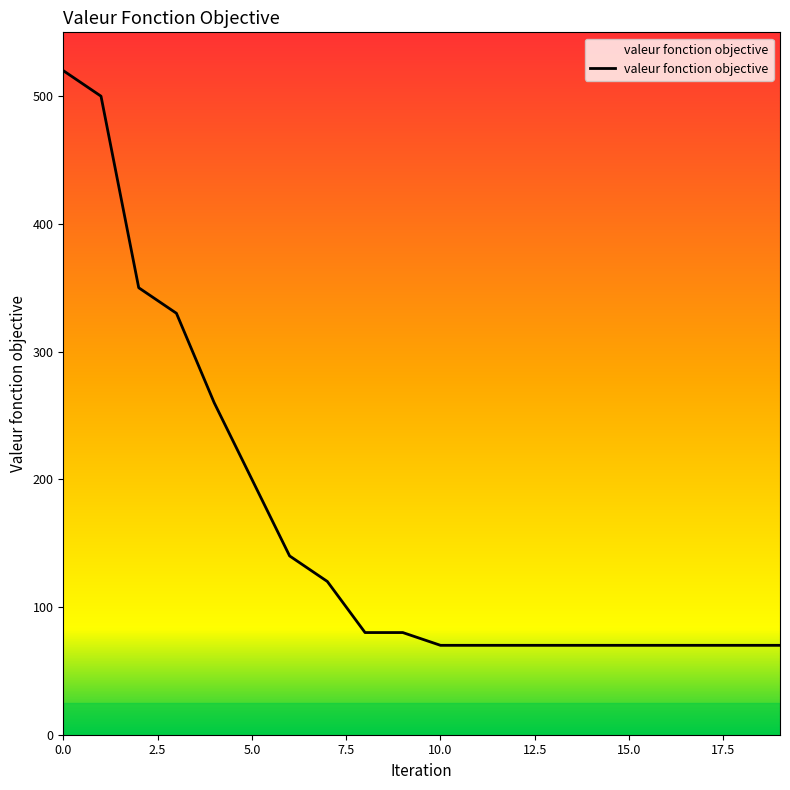

How many values are below 80?

10